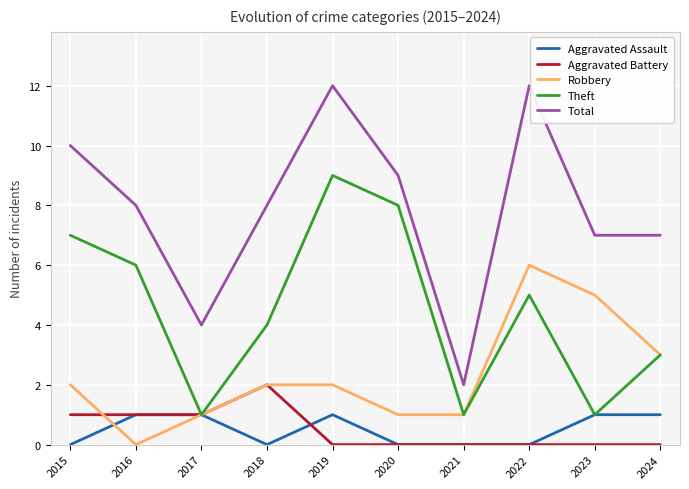

True or false: Aggravated Assault and Total cross at least once.

False